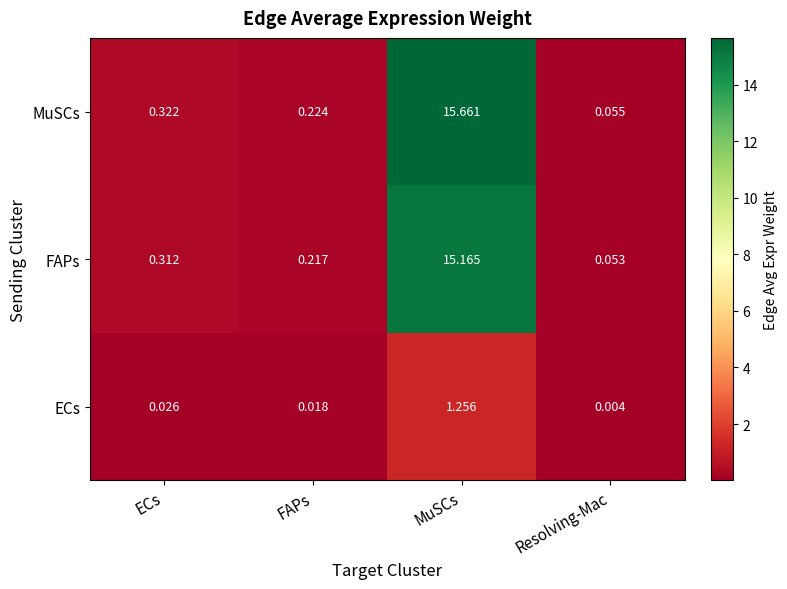

At which category is the sum across all series the highest?

MuSCs